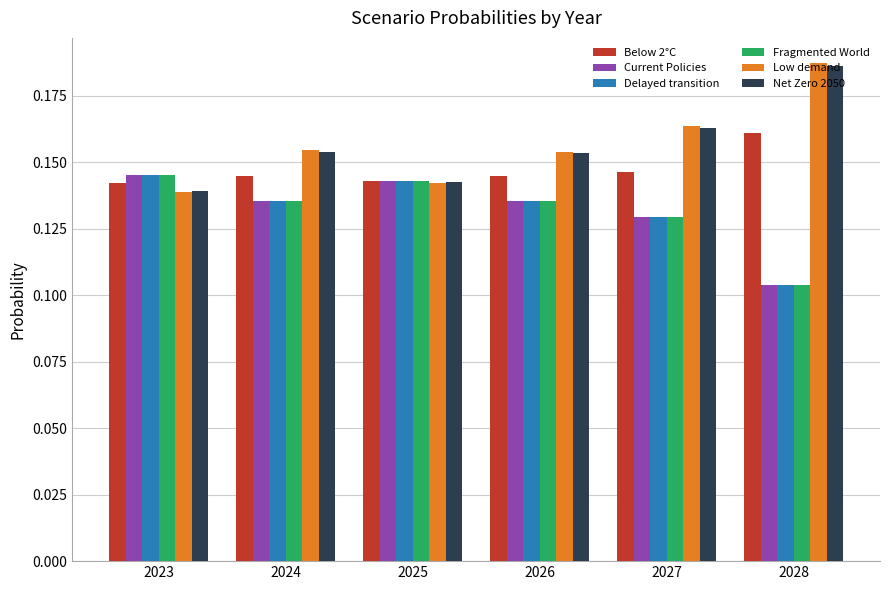

Is the value of Low demand at 2026 greater than the value of Delayed transition at 2028?

Yes